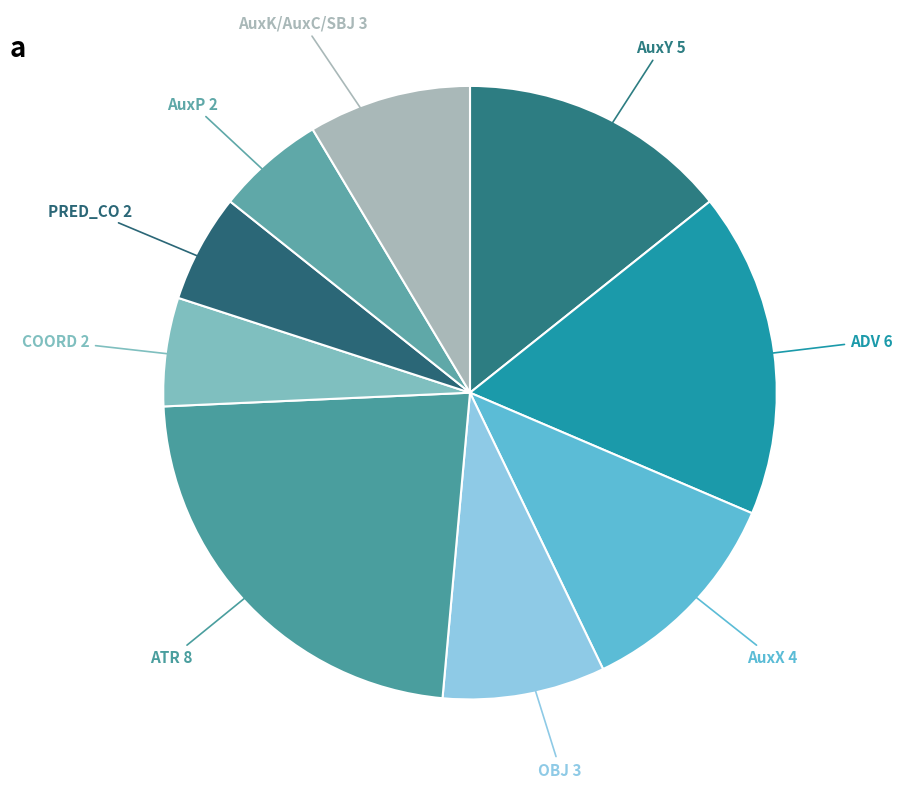

Count the number of slices in the pie.

9